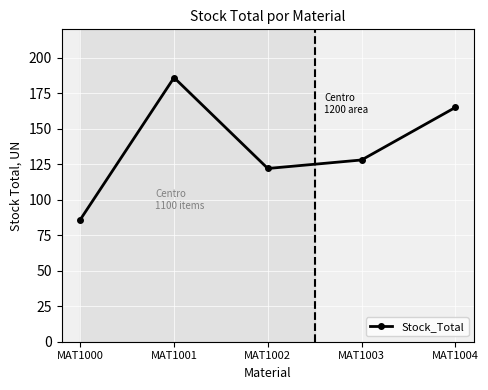

At which label is the value closest to 136?

MAT1003